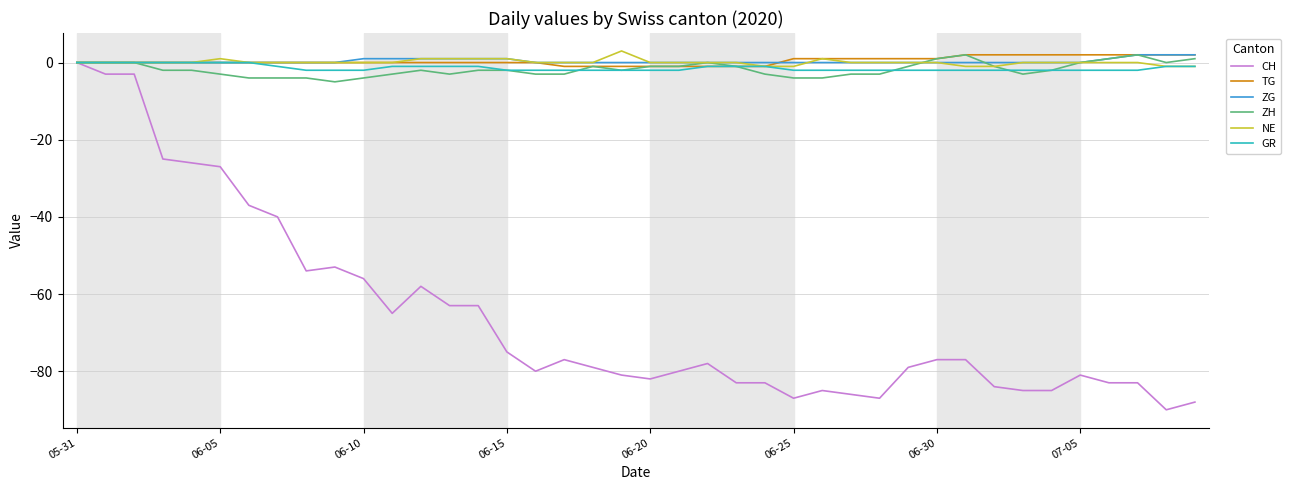

Is this an area chart (filled region under the line)?

No